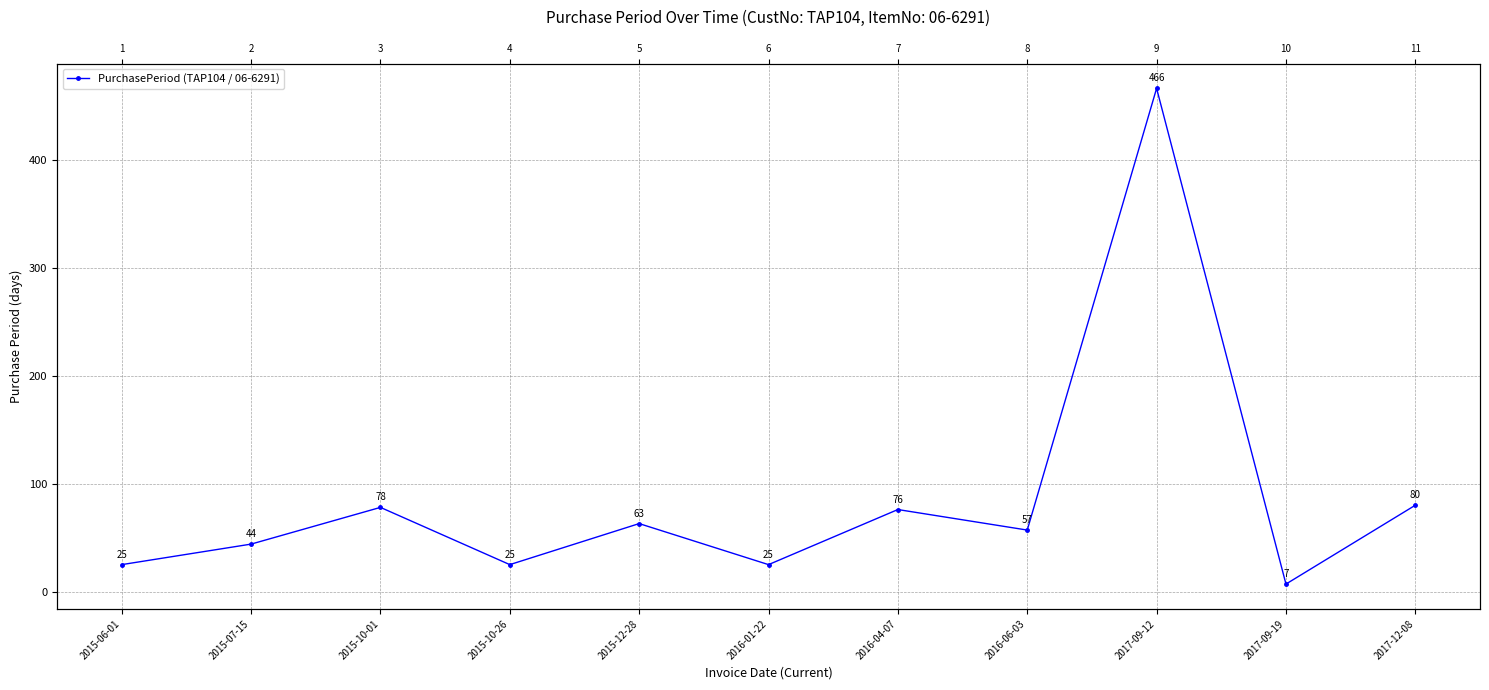

What is the value of the 1st point from the left?

25